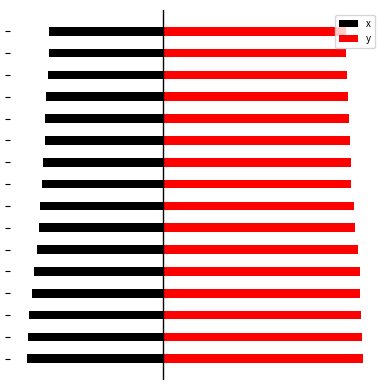

What is the difference between the maximum and minimum values in the y series?

31